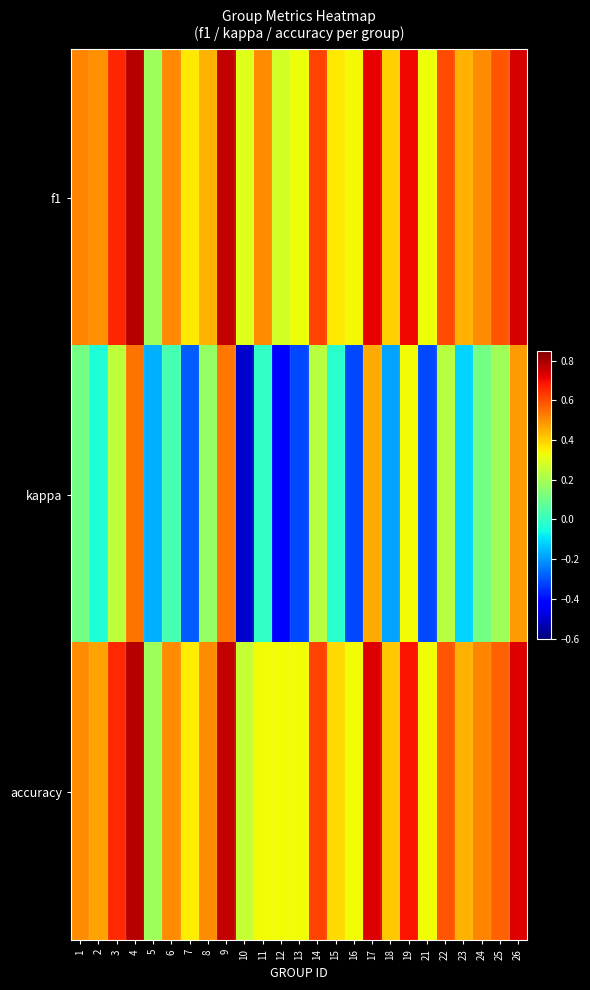

Which category has the highest value across all series?

4